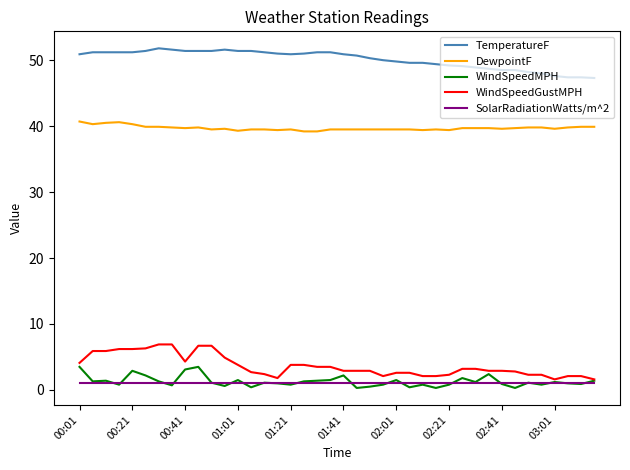

List the series in order of their peak value, lowest first.

SolarRadiationWatts/m^2, WindSpeedMPH, WindSpeedGustMPH, DewpointF, TemperatureF